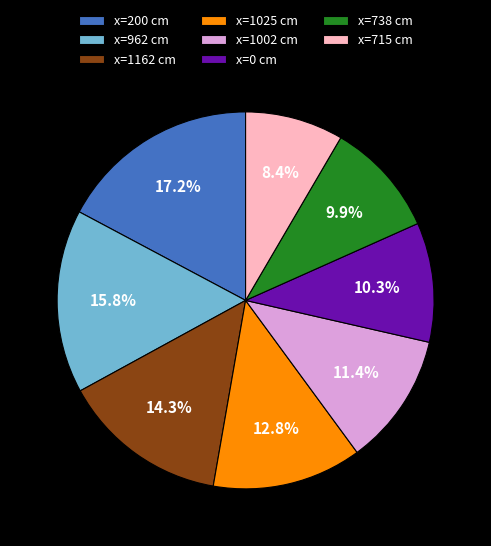

How many slices are in this pie chart?

8